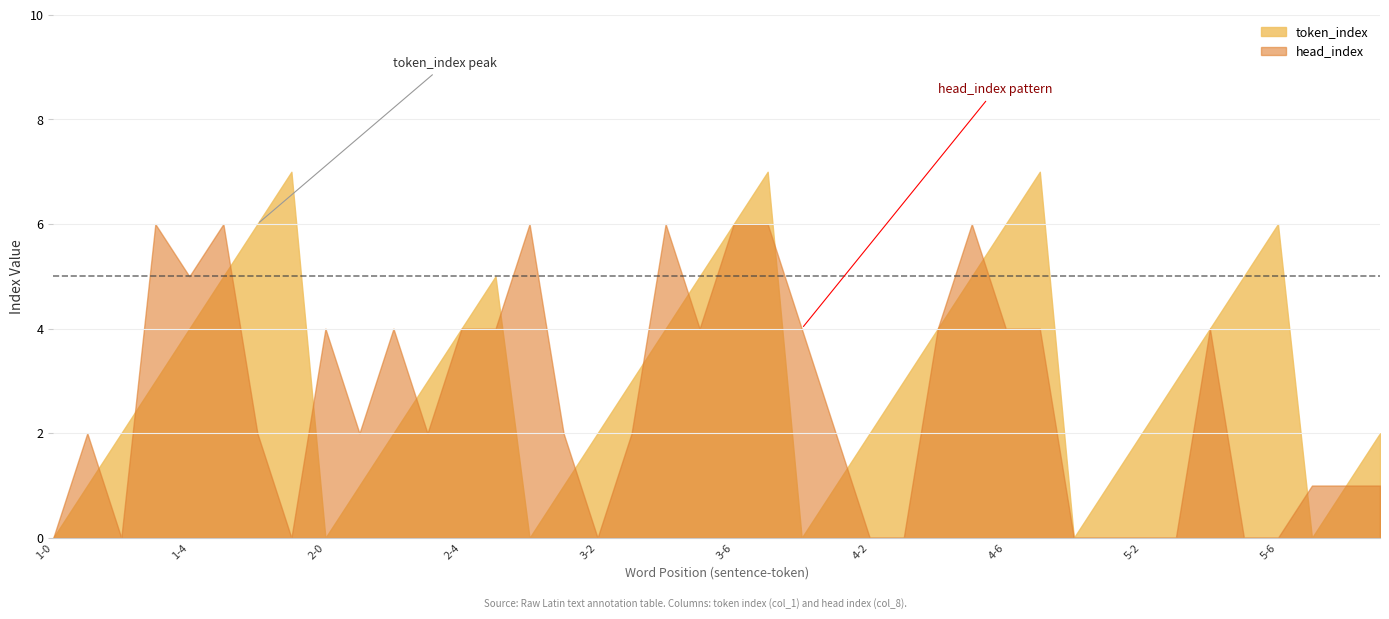

True or false: token_index has a value of 6 at 3-6.

True